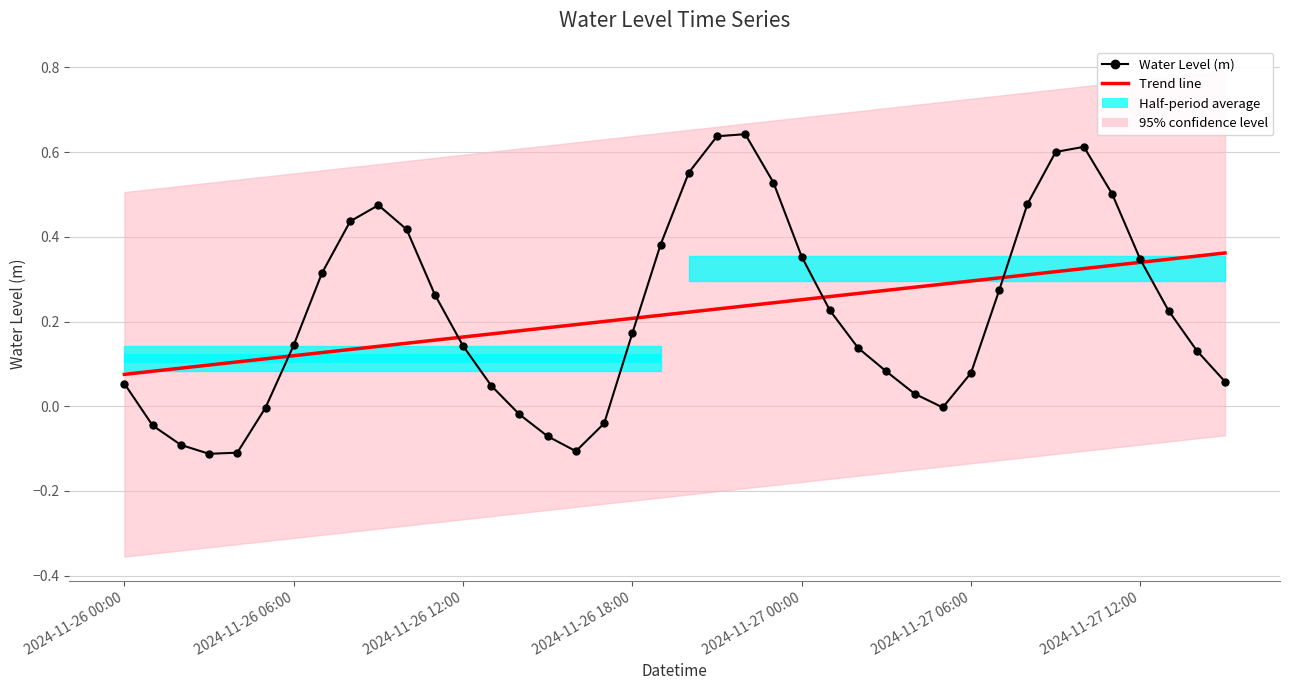

Which series has the largest total across all categories?

Water Level (m)